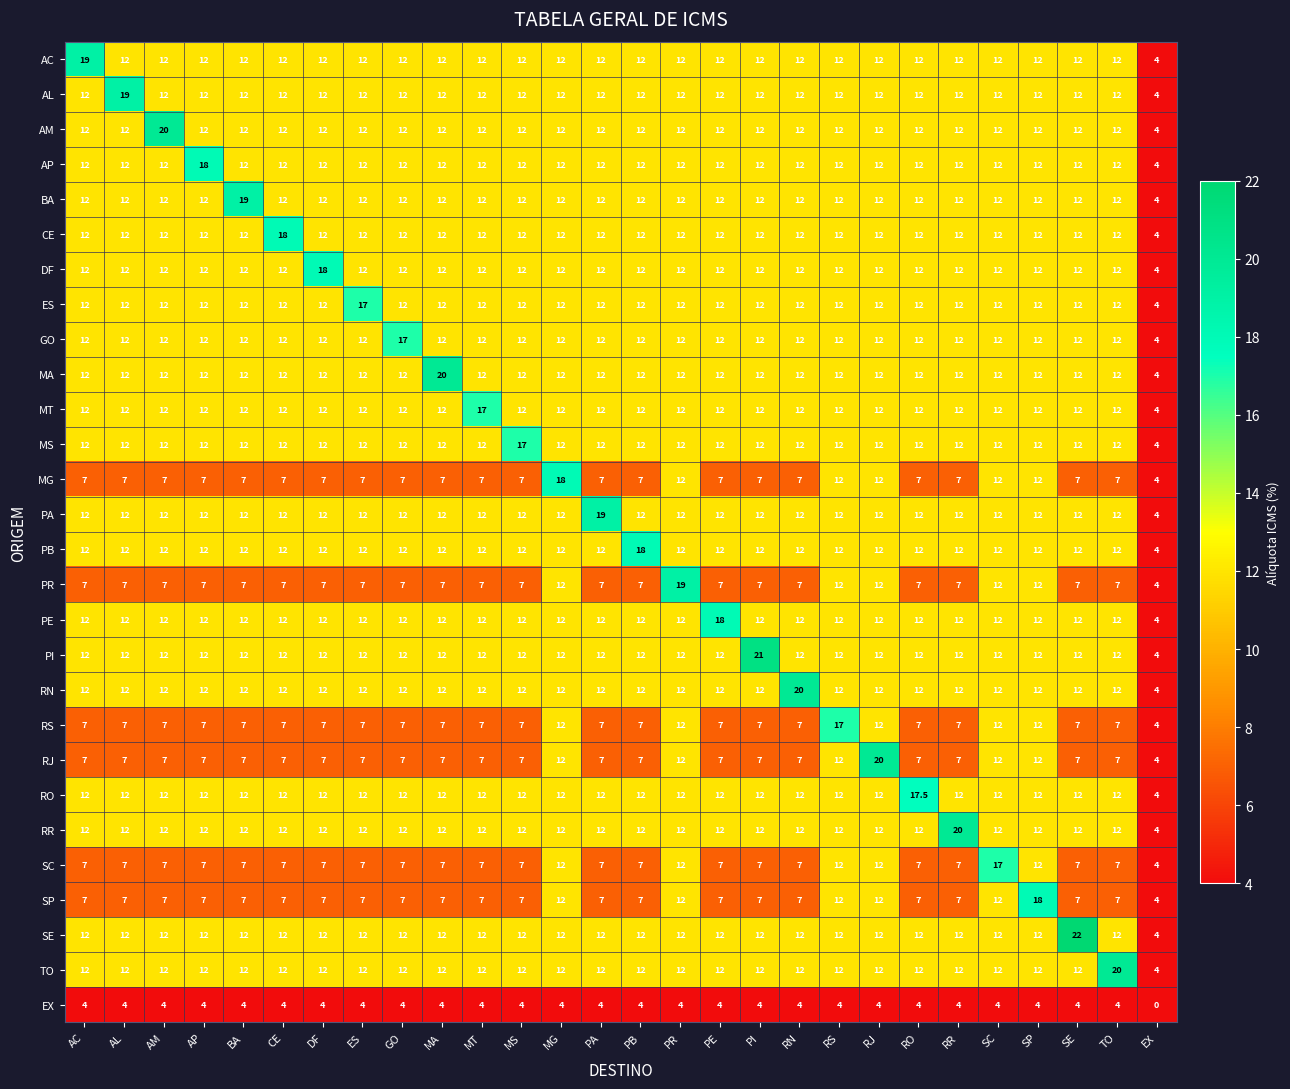

What value does the PA series have at MA?

12.0